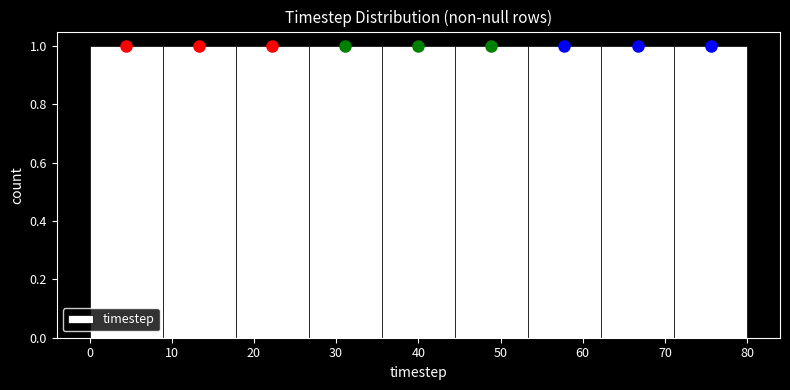

How tall is the bar that spans 0 to 9 on the x-axis? Neither the bar edges nor the heights are printed on the chart, so give them approximately, as read against the axes.

1